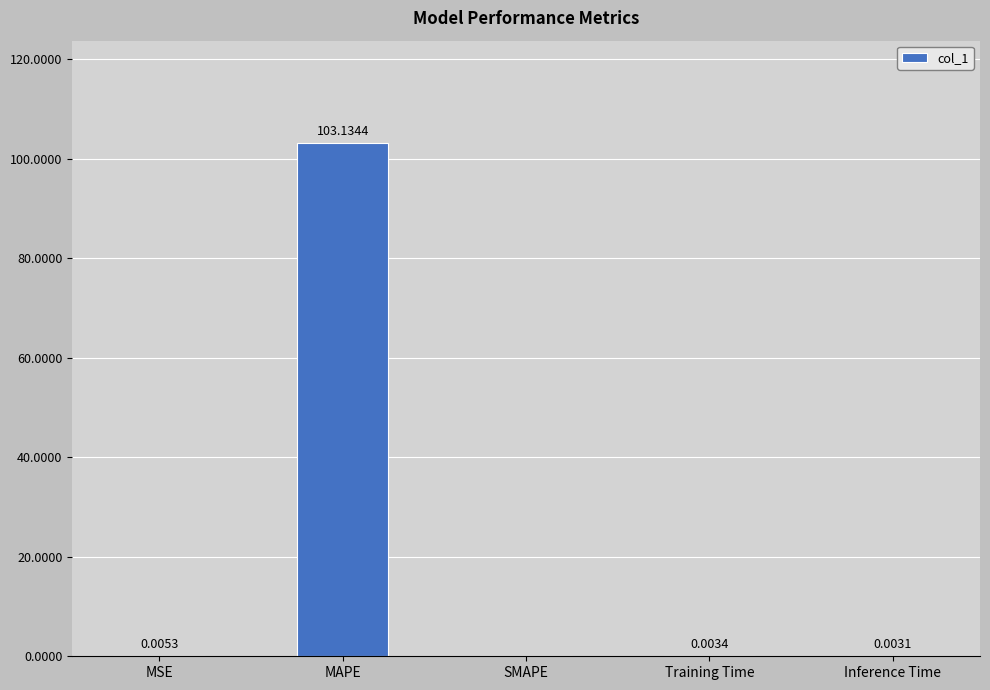

What is the sum of the values at MAPE and Inference Time?

103.1